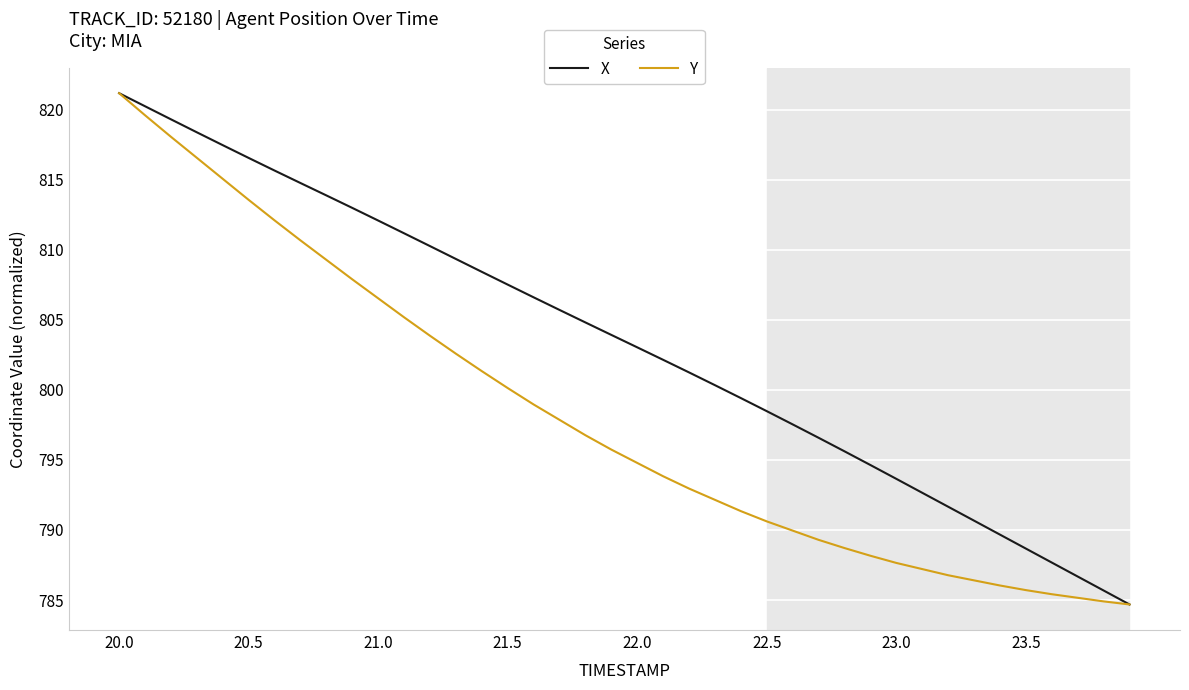

Rank the series by their average value, from lowest to highest.

Y, X